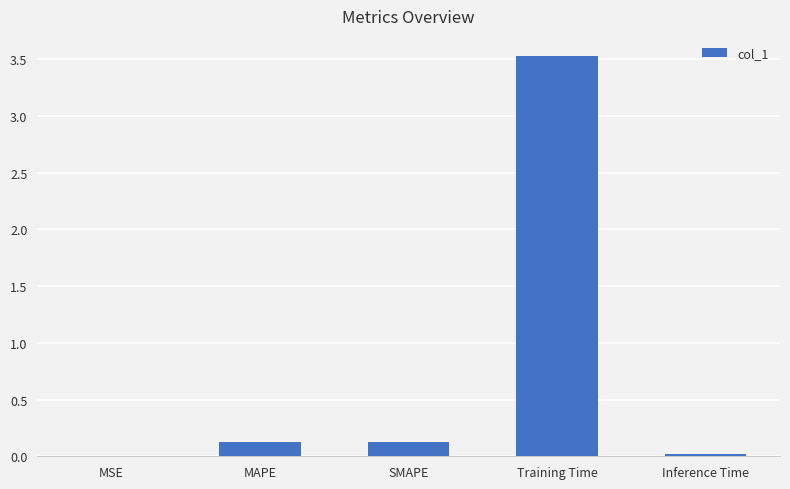

Which label corresponds to the largest value in the chart?

Training Time